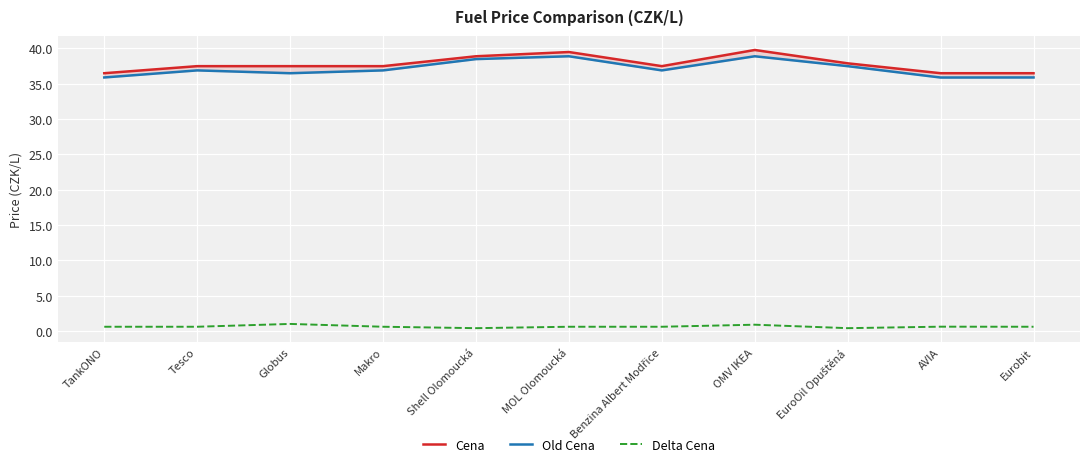

Is the value of Cena at TankONO greater than the value of Old Cena at Benzina Albert Modřice?

No